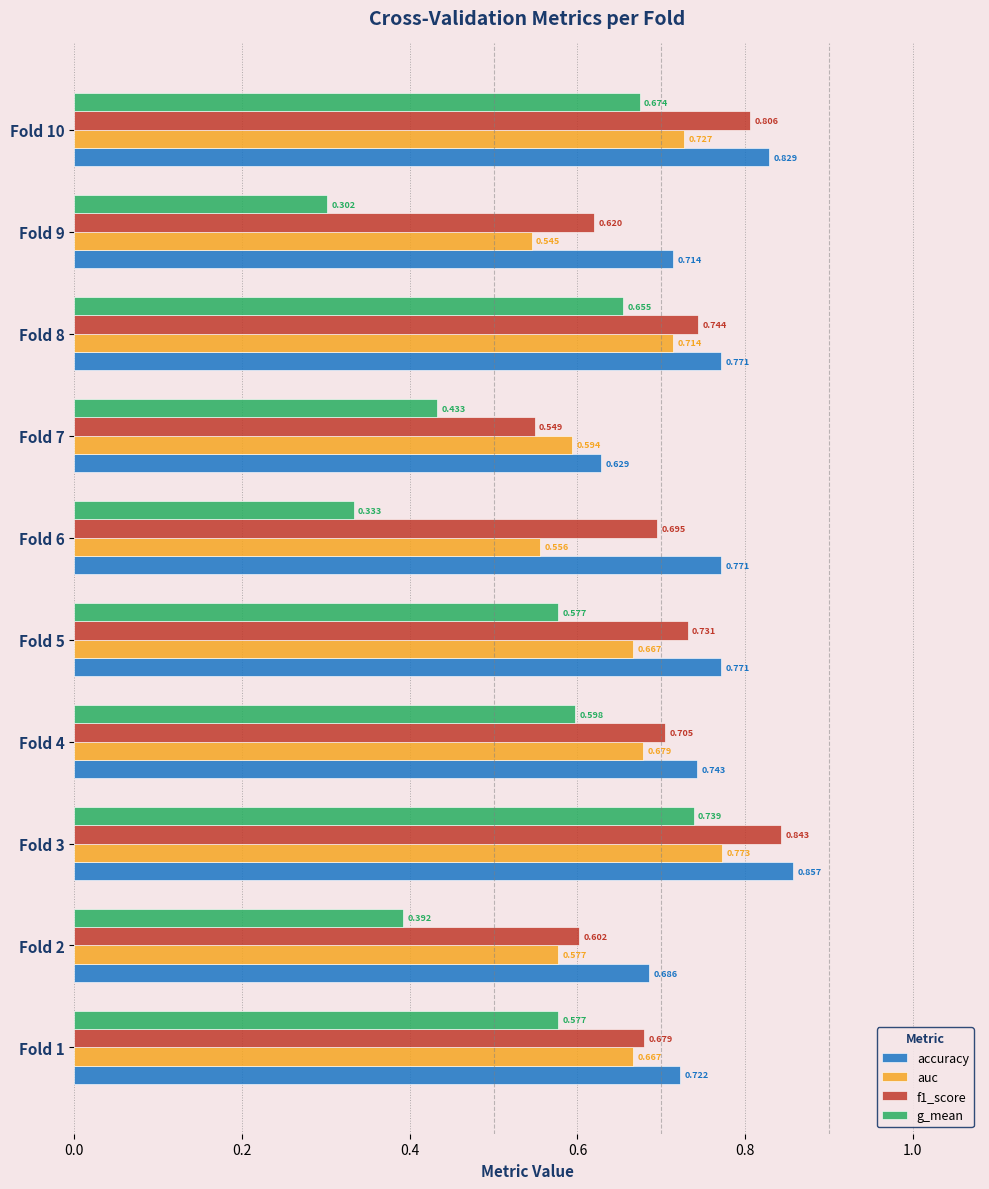

Which series has the widest spread of values?

g_mean